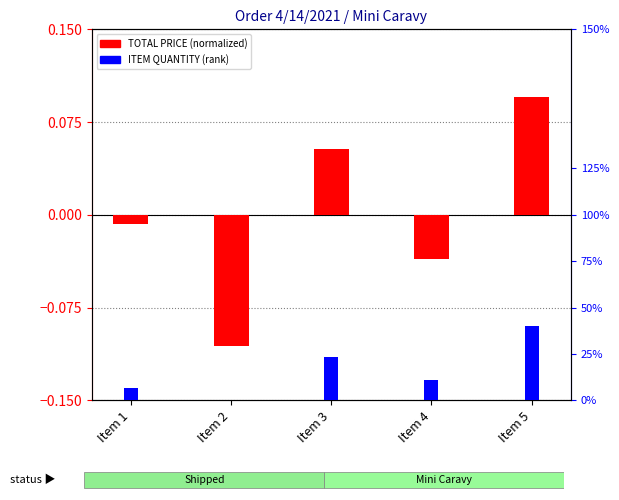

What is the value of the TOTAL PRICE (normalized) bar at the 5th from the left?

0.1